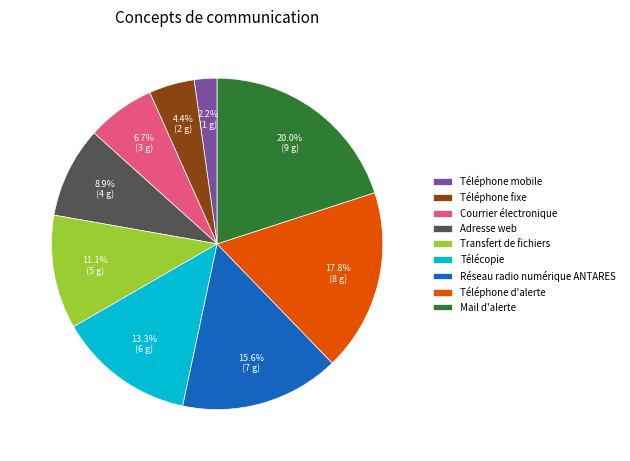

Is it true that Téléphone fixe is 10% of the pie?

False